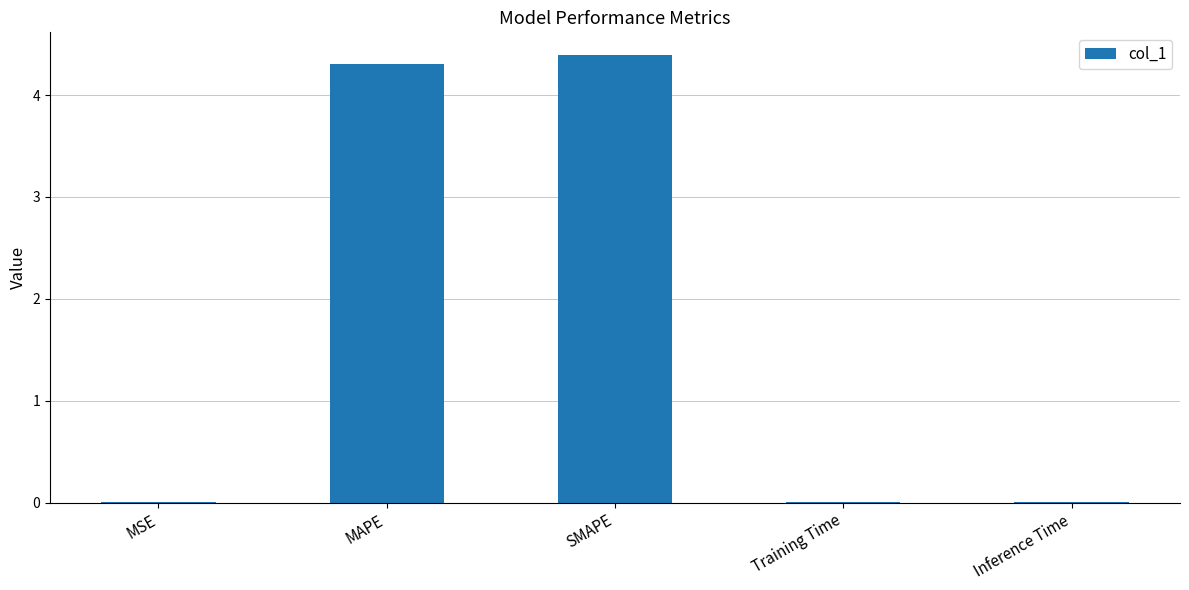

How many distinct data groups are displayed?

1